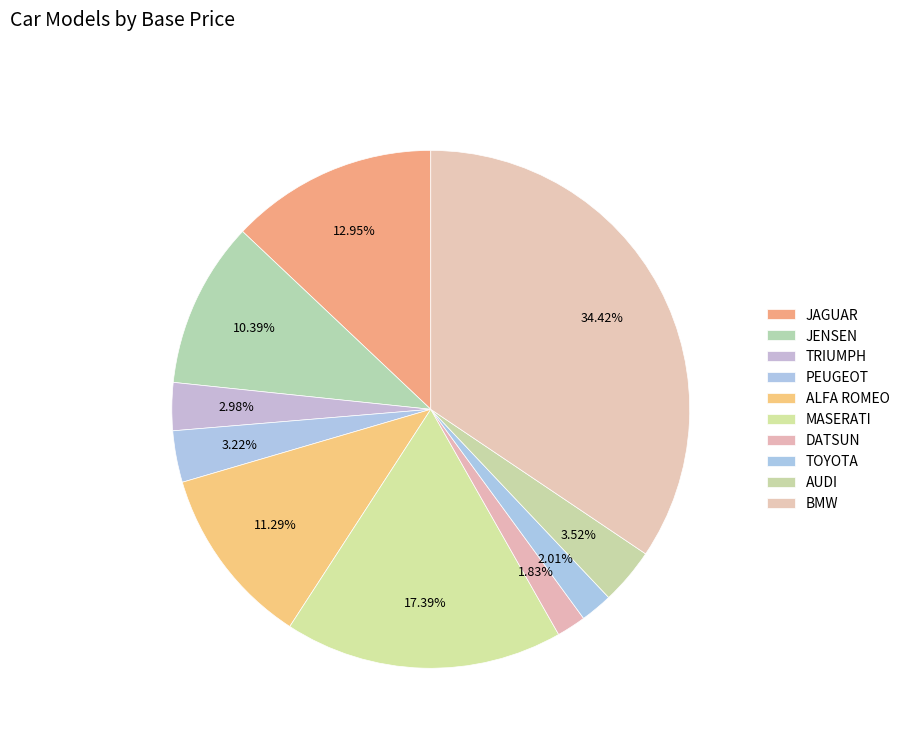

Is it true that AUDI is 1% of the pie?

False